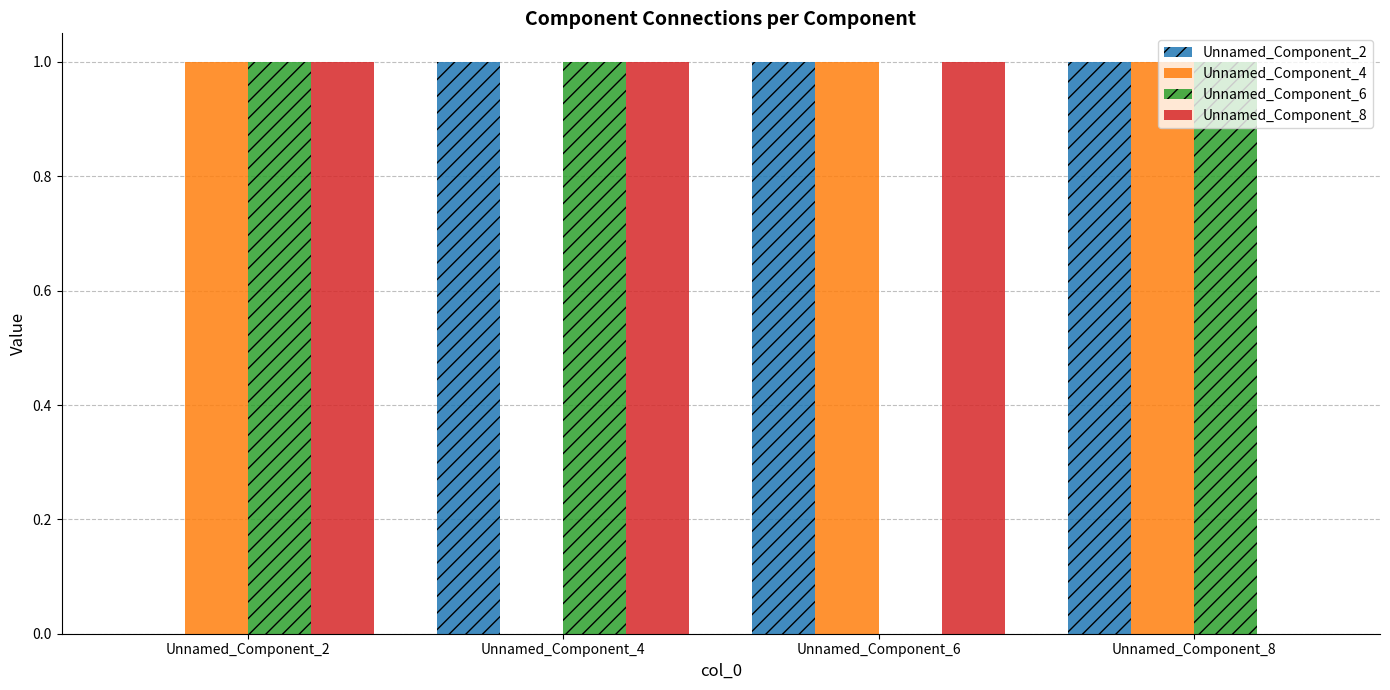

The Unnamed_Component_6 series shows 1 at Unnamed_Component_6. True or false?

False